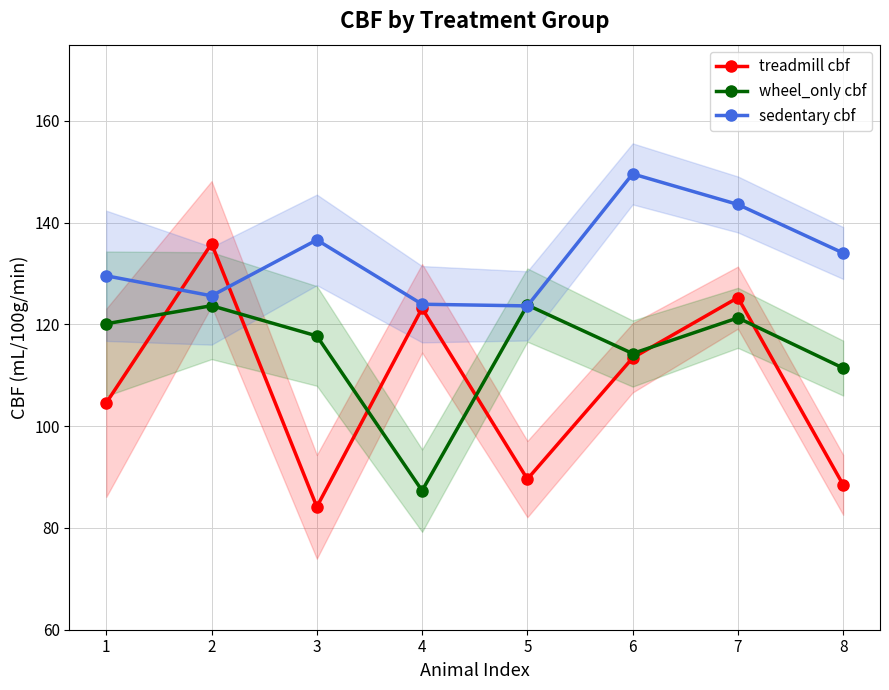

What are all the series names shown in the legend?

treadmill cbf, wheel_only cbf, sedentary cbf